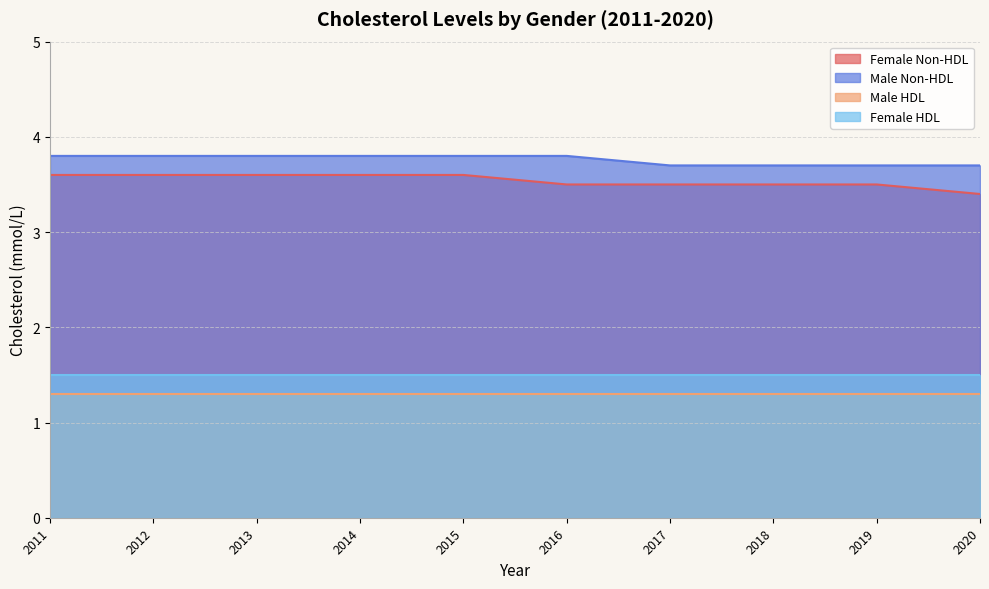

Rank the categories by Female Non-HDL value from highest to lowest.

2011, 2012, 2013, 2014, 2015, 2016, 2017, 2018, 2019, 2020